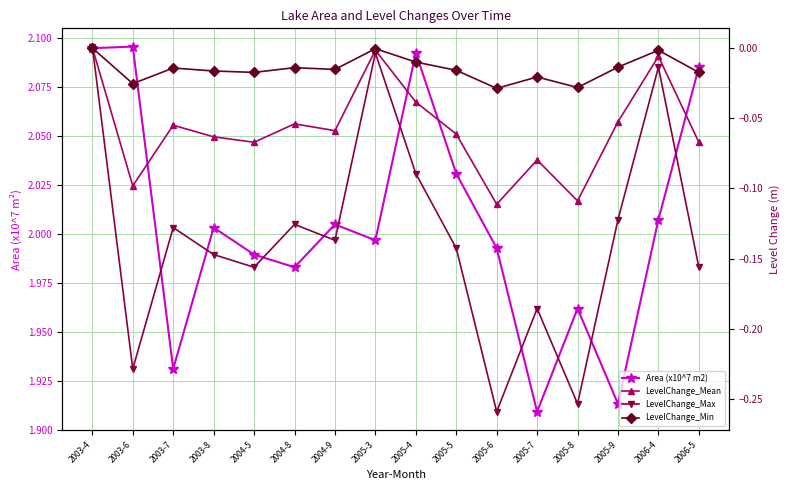

How many lines are shown in the chart?

4